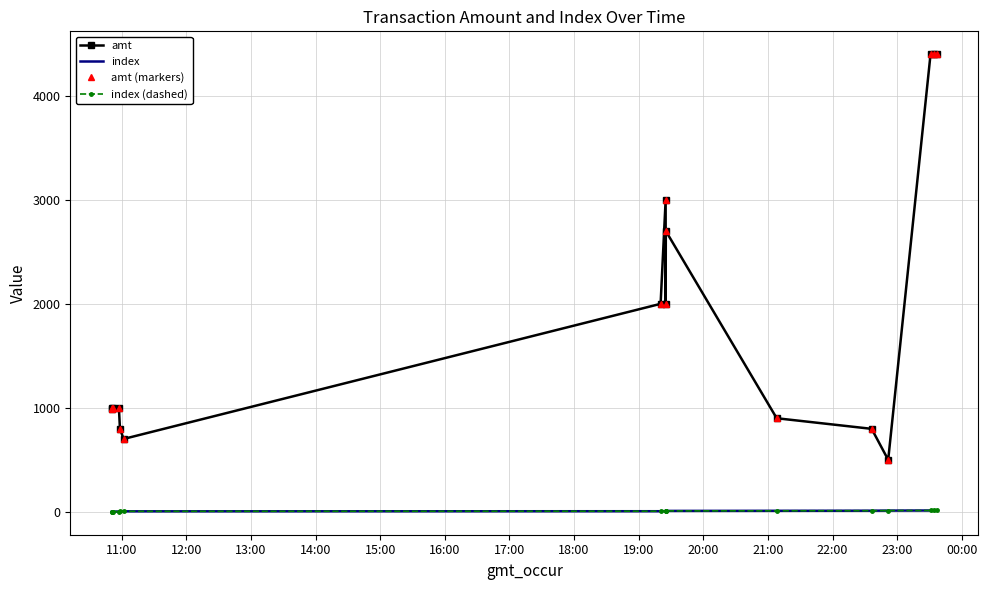

How many categories are shown in the chart?

16